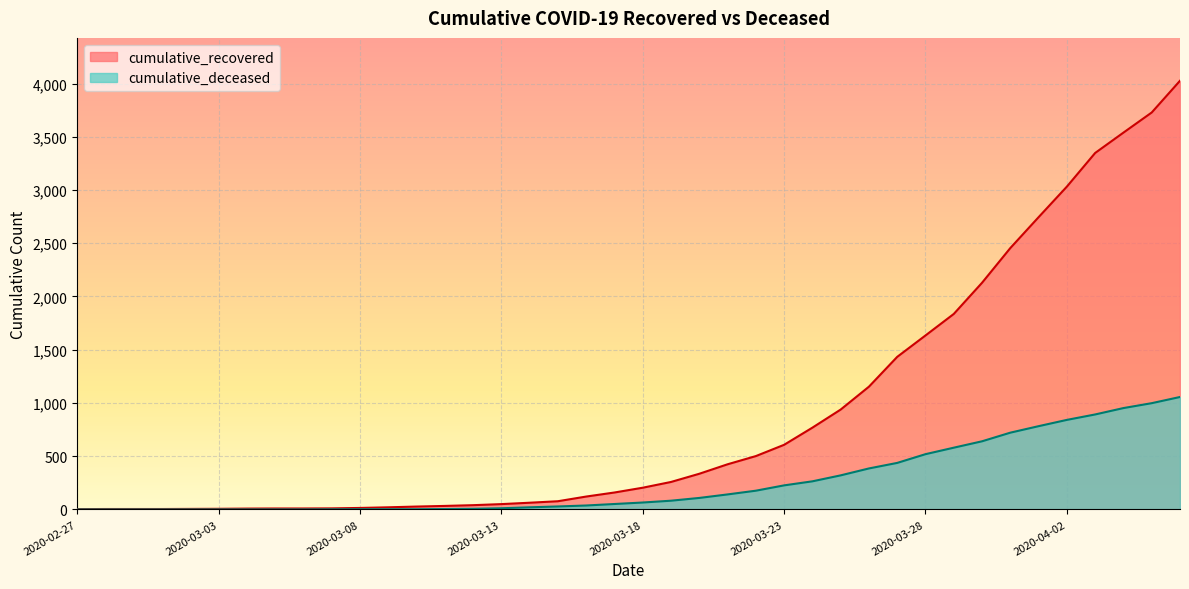

At how many categories does at least one series exceed 3738?

1